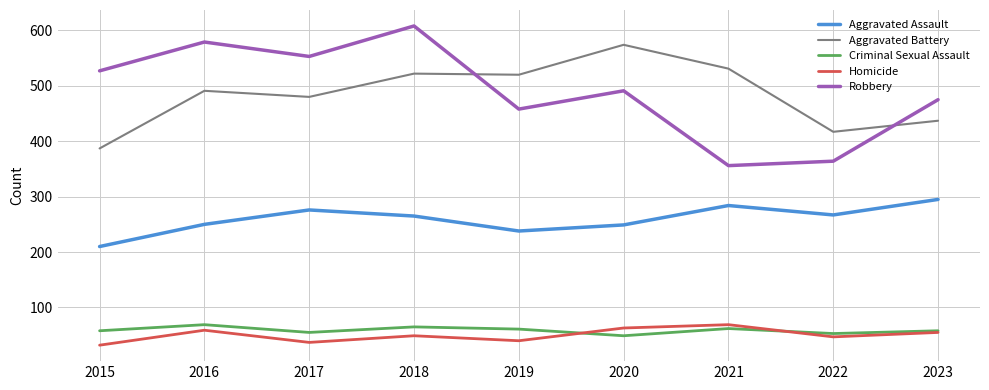

At which category does Aggravated Assault reach its first local peak?

2017